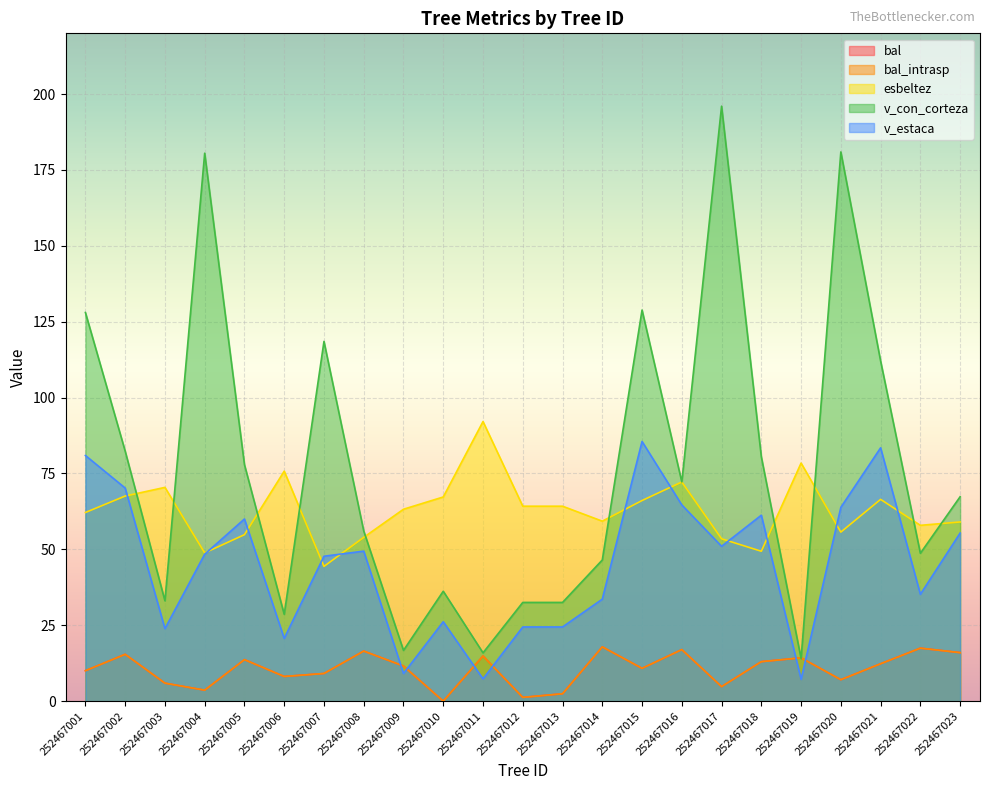

Does the chart display data point markers on the line(s)?

No